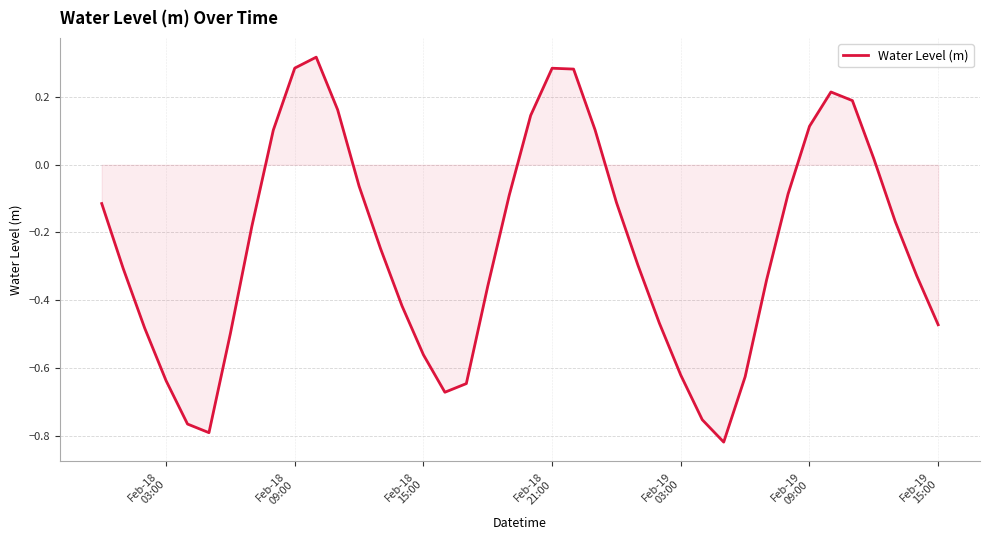

What is the difference between the second highest and minimum values?

1.1